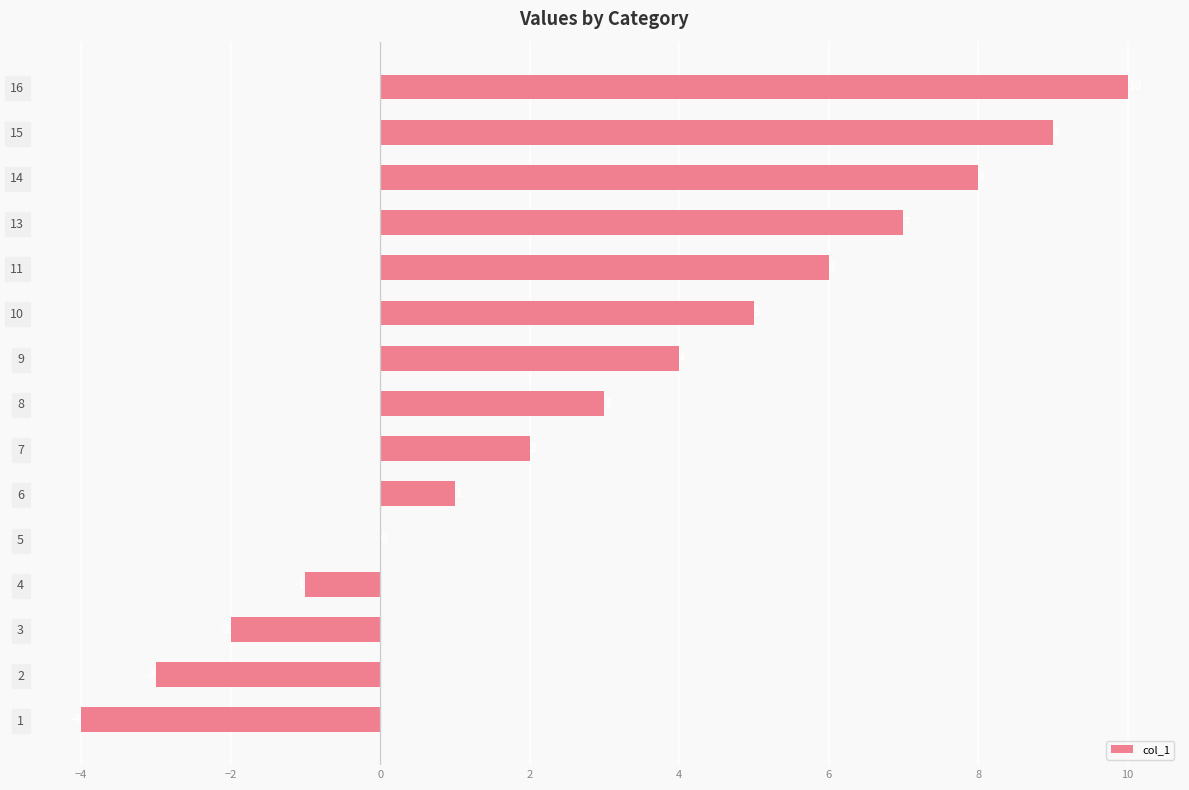

What is the sum of the values at 9 and 6?

5